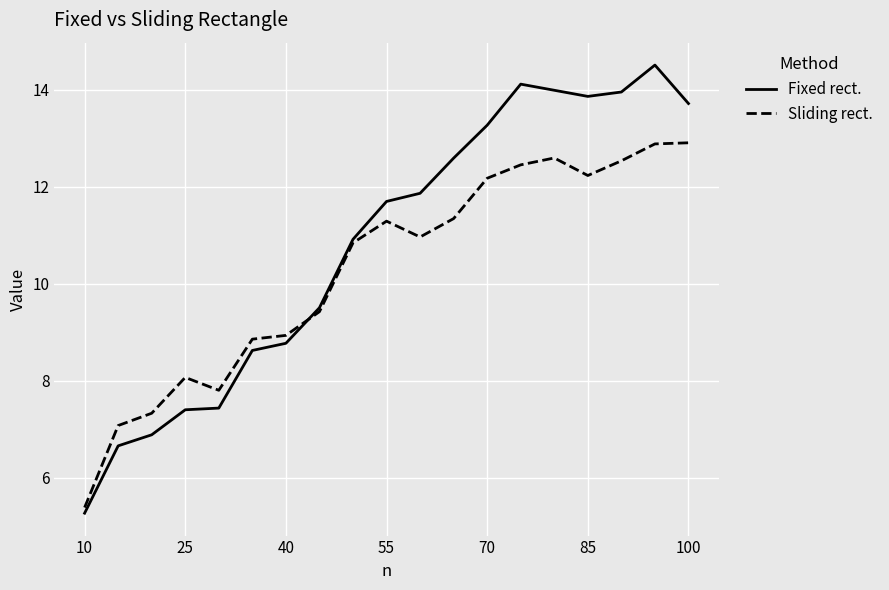

In Sliding rect., how many points are lower than both neighbors (excluding endpoints)?

3